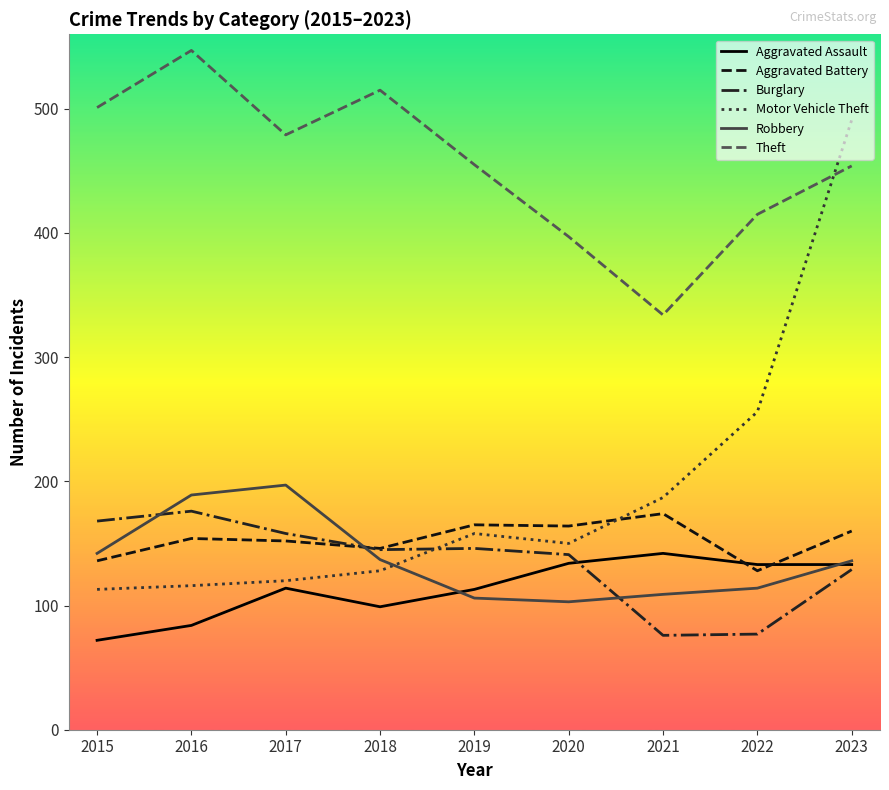

Which category has the lowest value in the Theft series?

2021